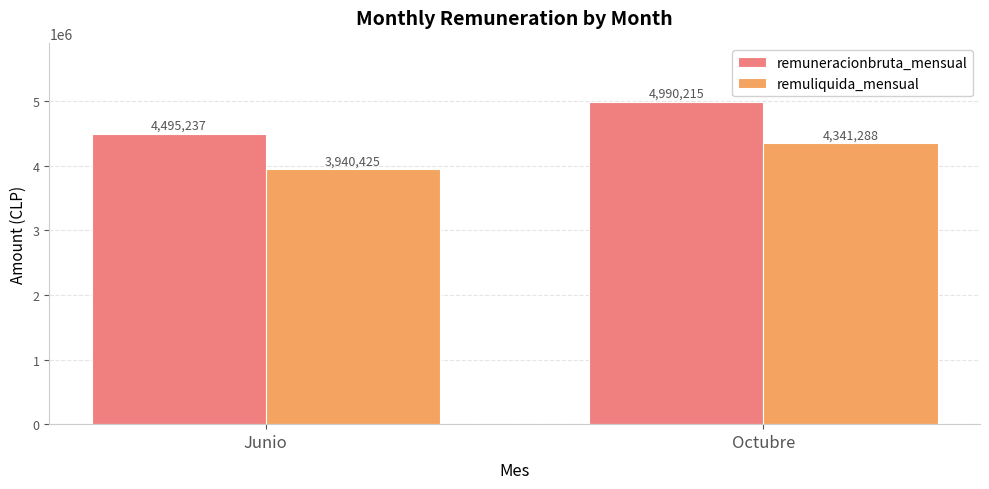

Which series has the largest range (max minus min)?

remuneracionbruta_mensual